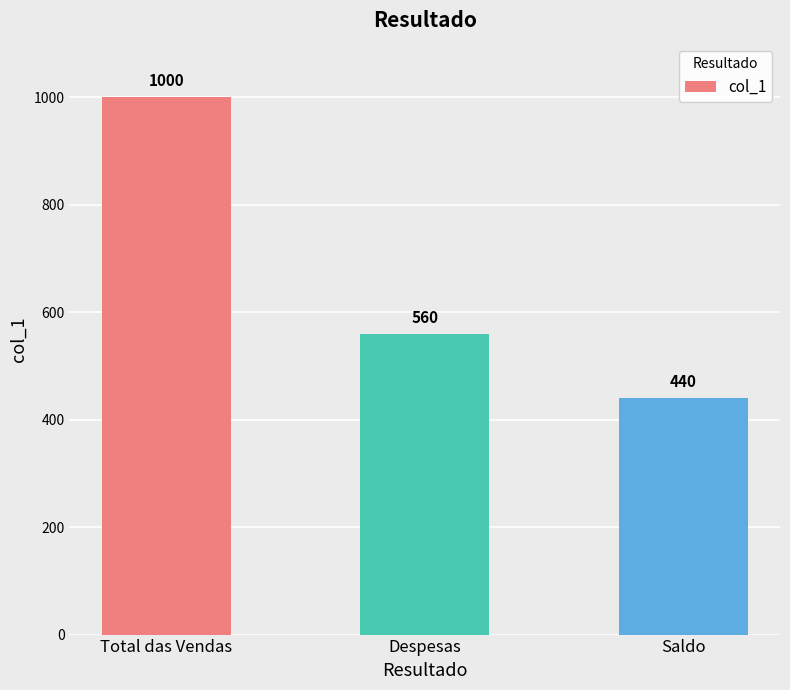

How many data points are less than 560?

1